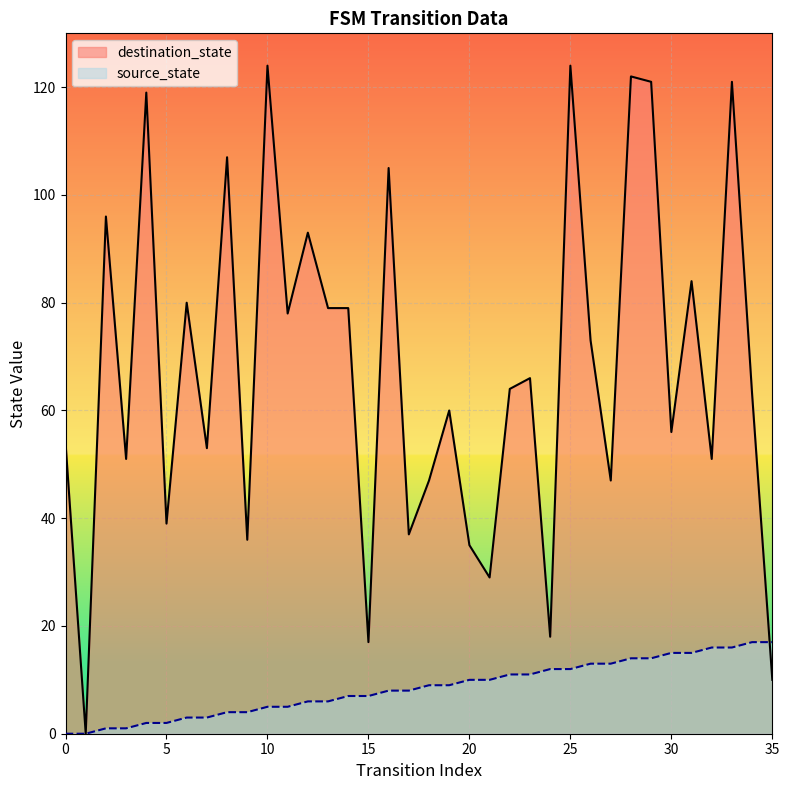

What is the value of the destination_state point at the 33rd from the left?

51